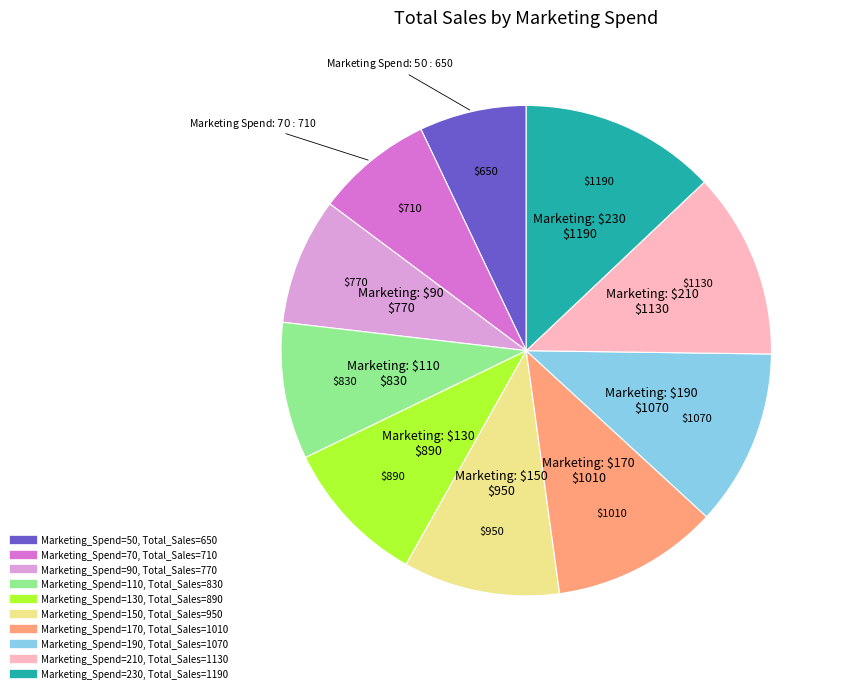

Does any single category account for the majority?

No